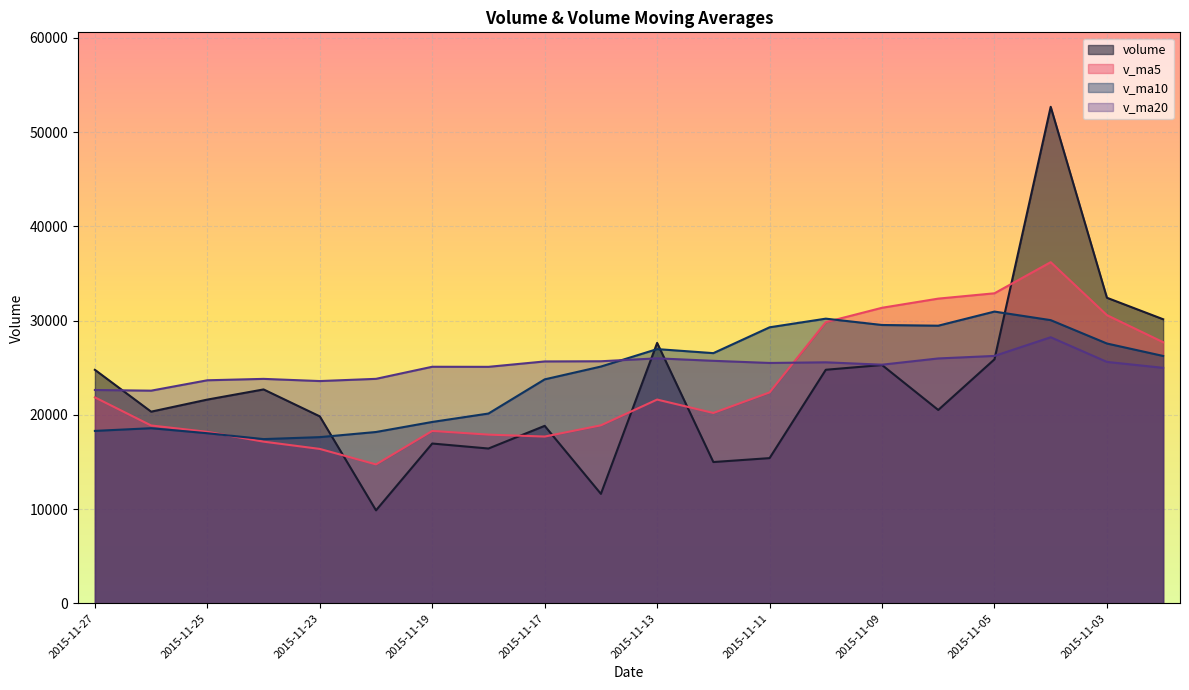

Which series has the largest total across all categories?

v_ma20